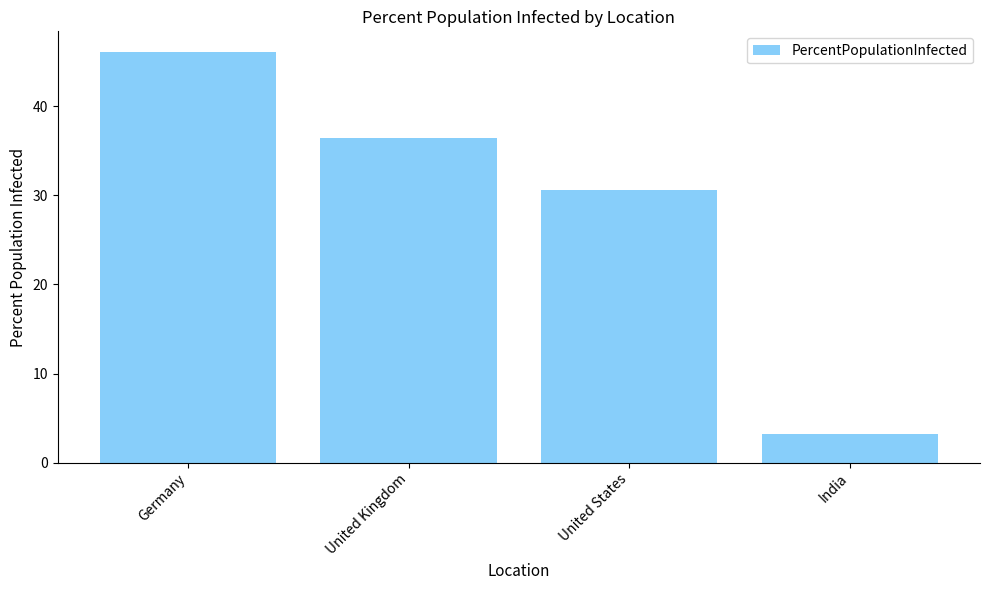

What is the value of the 3rd bar from the left?

30.6